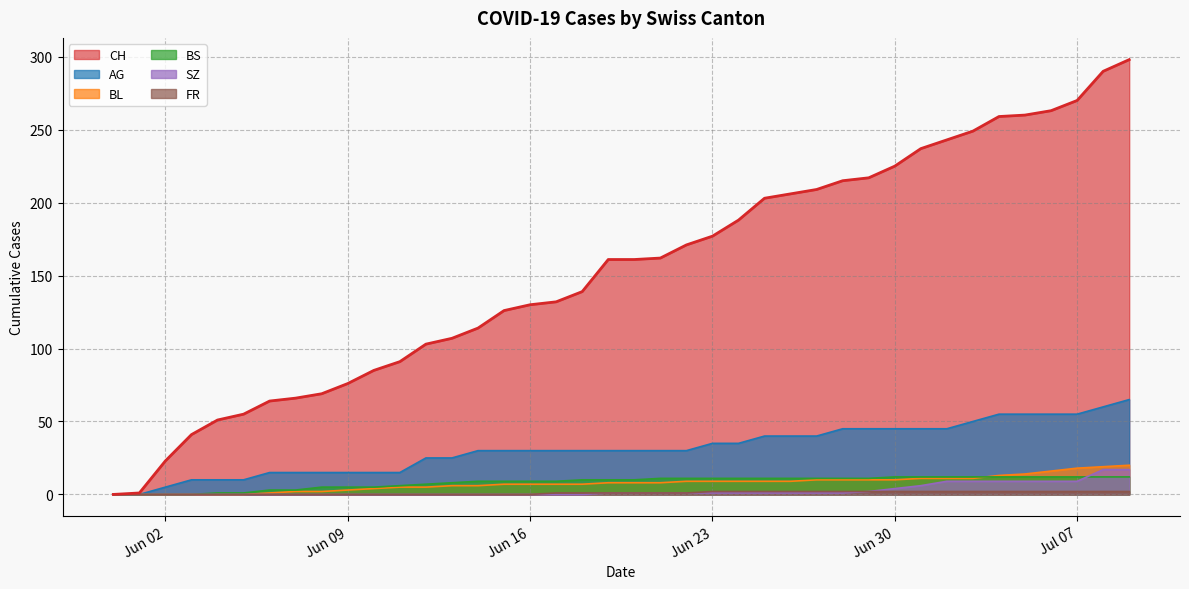

At which label is FR closest to 1?

2020-06-17